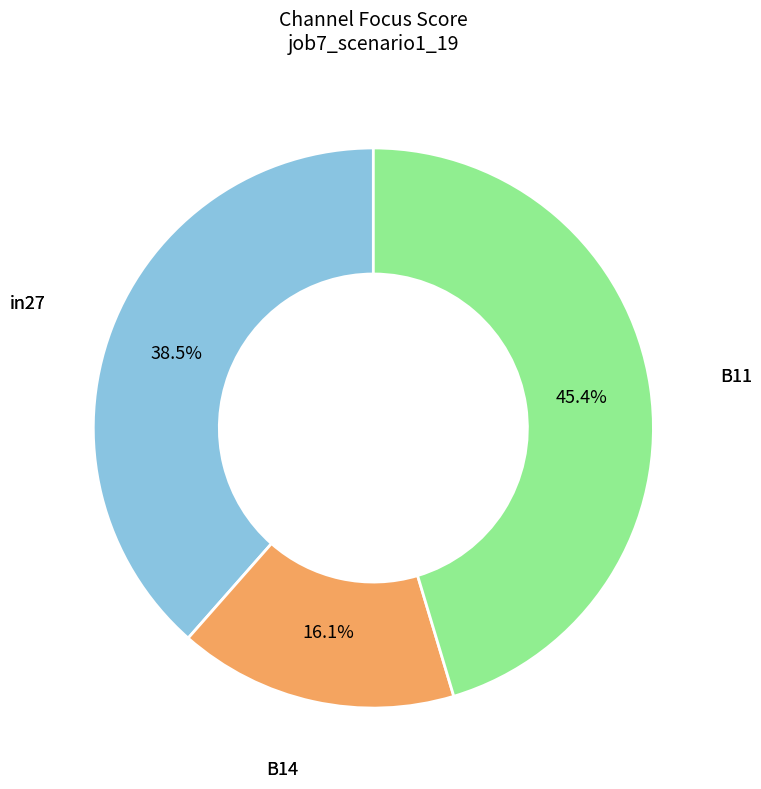

What percentage is the B14 slice, to the nearest percent?

16%